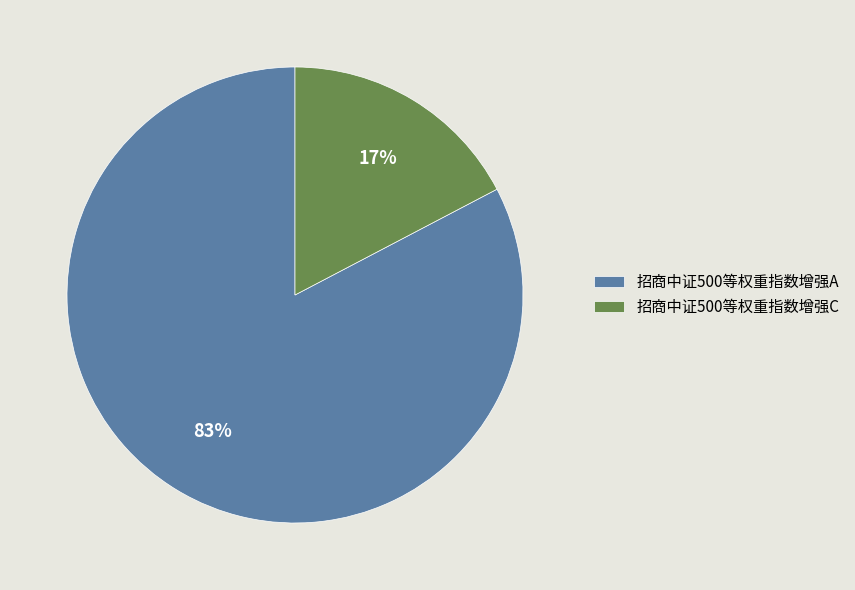

To the nearest percent, what is the average slice percentage?

50%